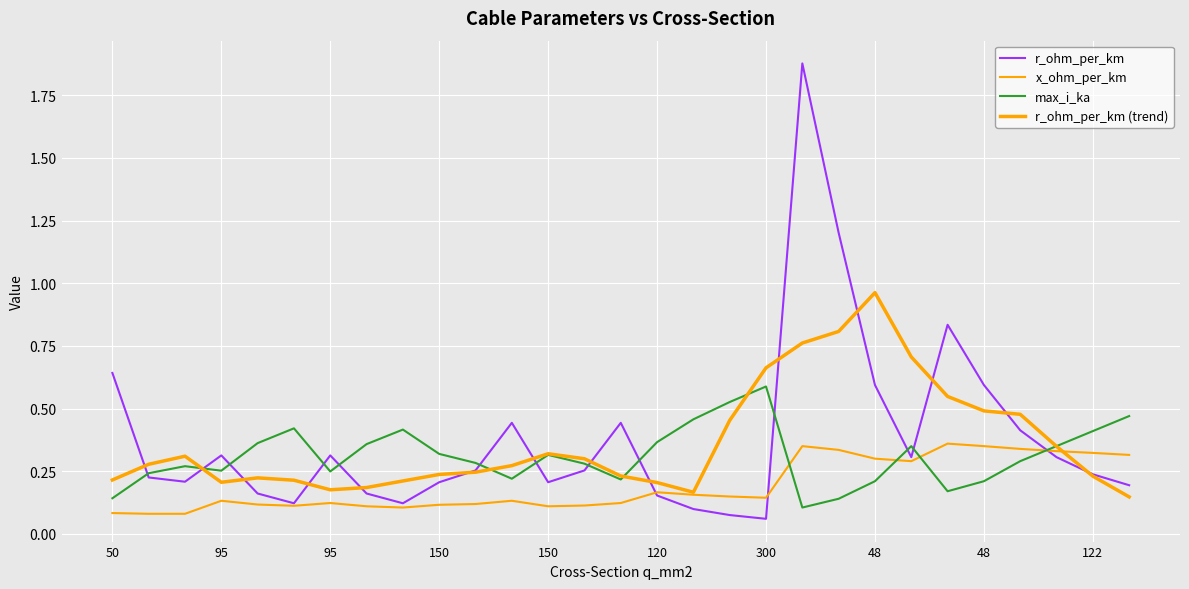

What is the average value of the r_ohm_per_km series?

0.4